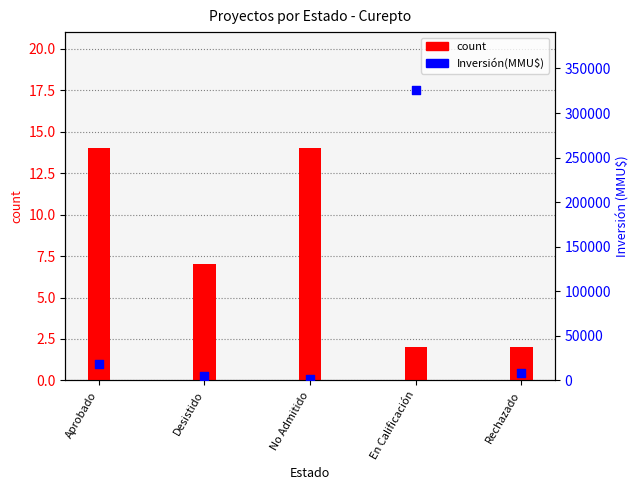

At how many categories does at least one series exceed 46254?

1